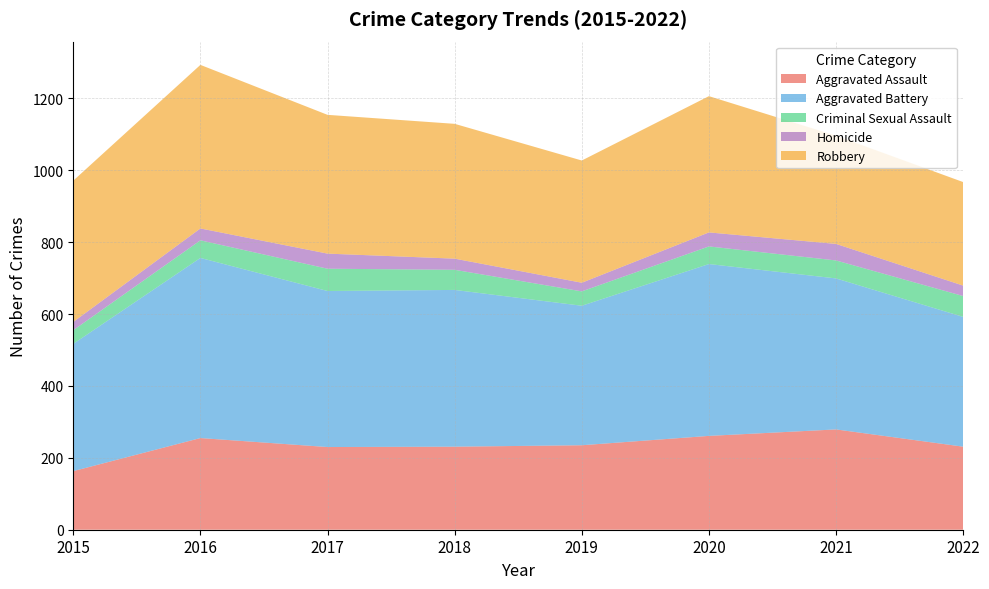

Reading left to right, extract all data points from this chart.

Aggravated Assault: 2015=163	2016=255	2017=230	2018=231	2019=235	2020=261	2021=279	2022=231
Aggravated Battery: 2015=354	2016=501	2017=434	2018=436	2019=388	2020=478	2021=420	2022=361
Criminal Sexual Assault: 2015=38	2016=49	2017=62	2018=56	2019=40	2020=49	2021=50	2022=58
Homicide: 2015=23	2016=33	2017=42	2018=31	2019=24	2020=39	2021=46	2022=29
Robbery: 2015=393	2016=455	2017=386	2018=375	2019=340	2020=379	2021=301	2022=288